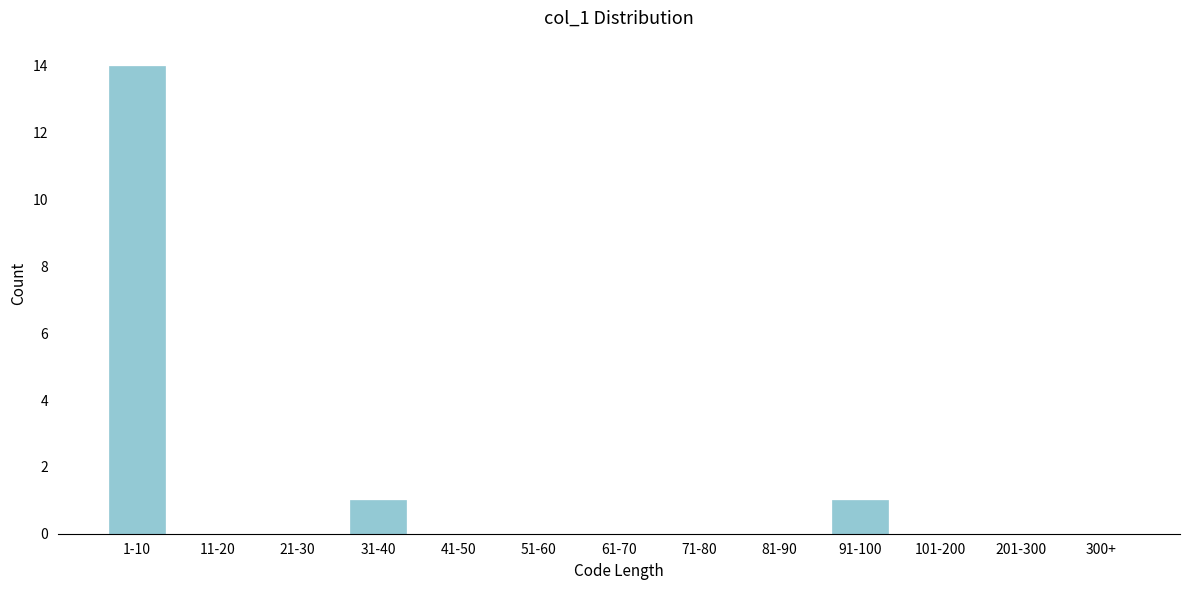

Reading left to right, extract all data points from this chart.

1-10=14	11-20=0	21-30=0	31-40=1	41-50=0	51-60=0	61-70=0	71-80=0	81-90=0	91-100=1	101-200=0	201-300=0	300+=0